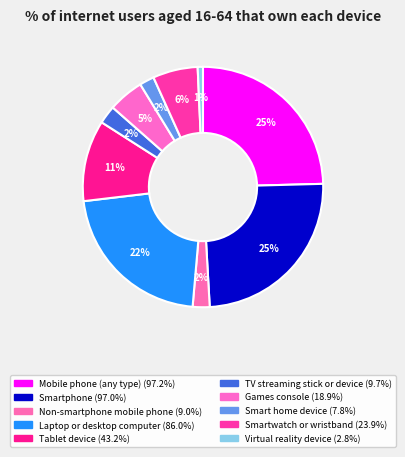

To the nearest percent, what is the difference between the largest and smallest slice percentages?

24%